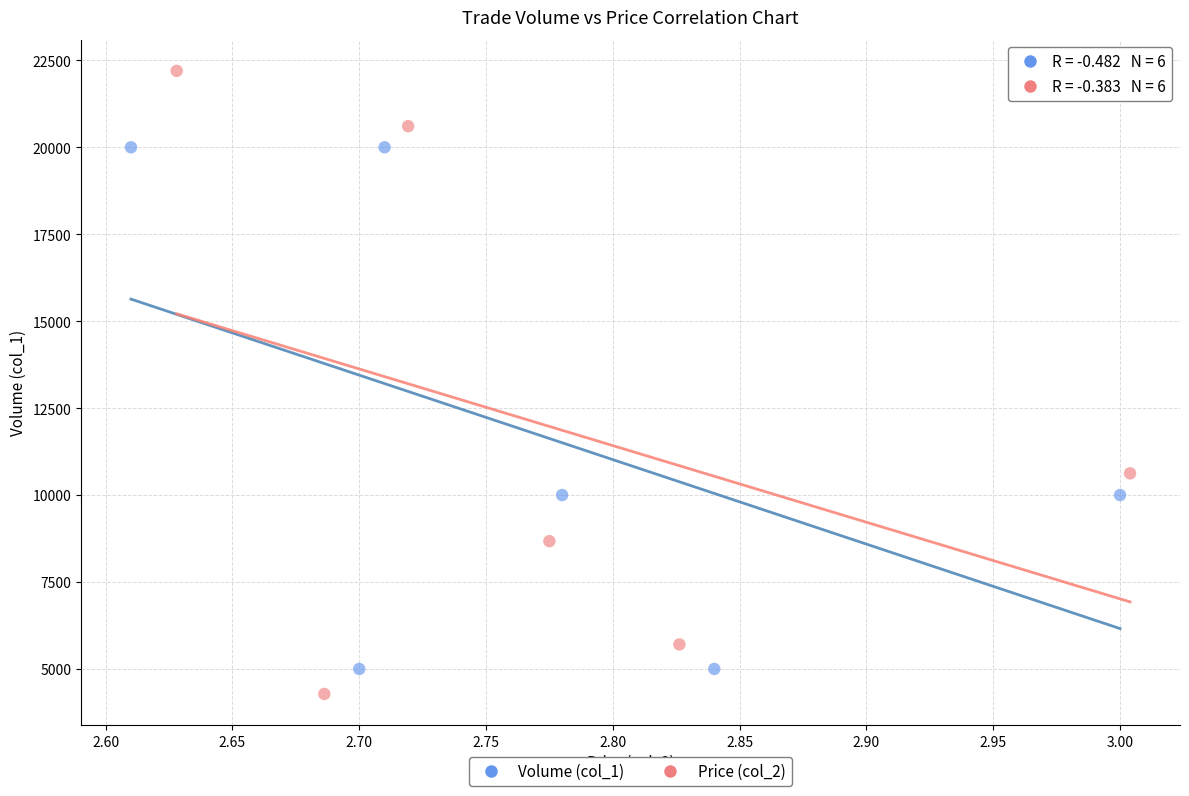

Which series contains the highest Y value?

Price (col_2)